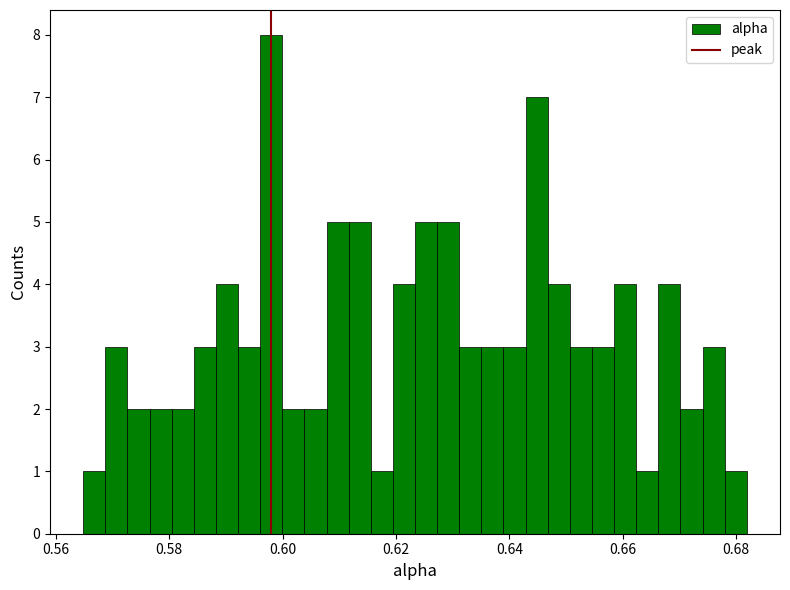

Read against the x-axis, roughly where is the centre of the tallest bar?

0.598